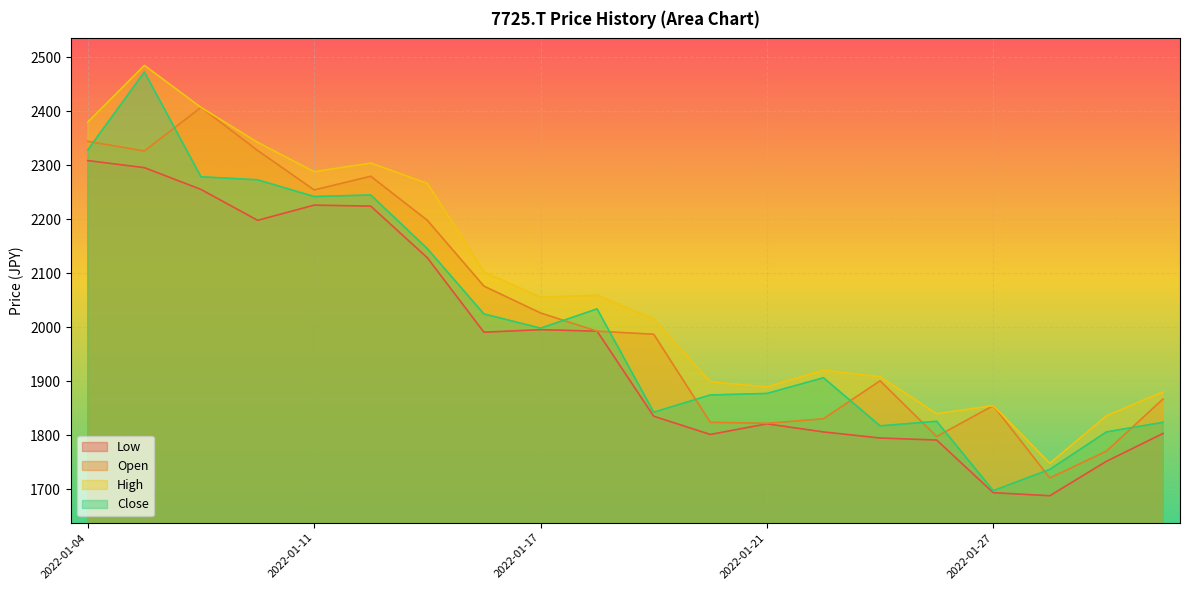

How many values in the High series are below 2055?

10